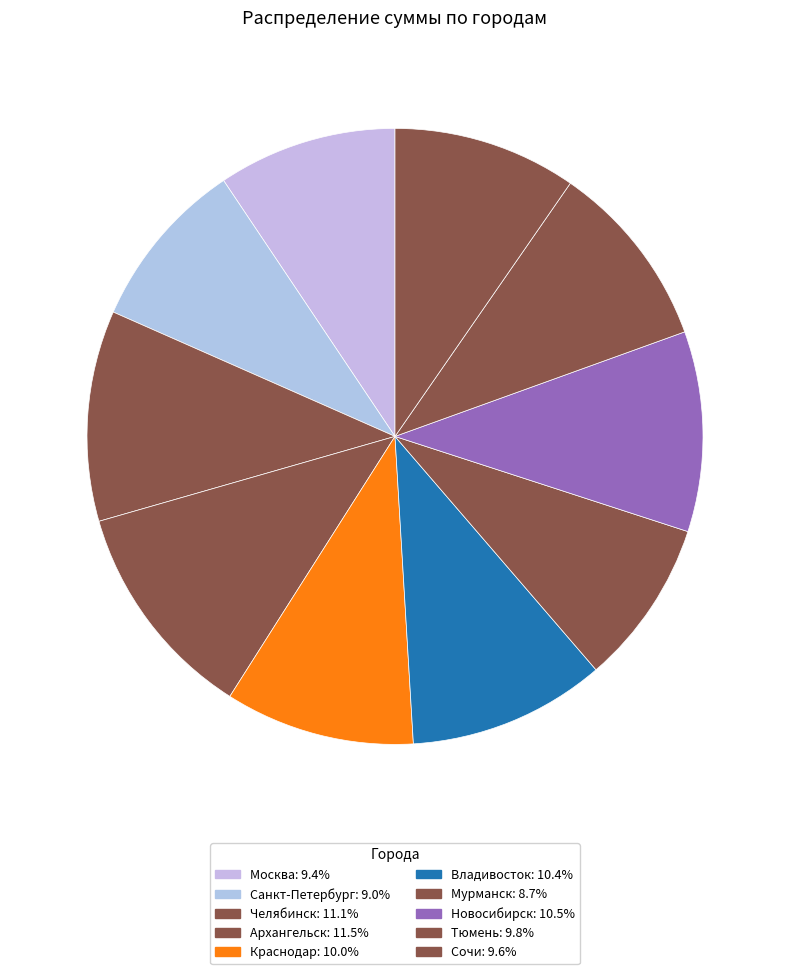

To the nearest percent, what percentage of the pie is Санкт-Петербург?

9%